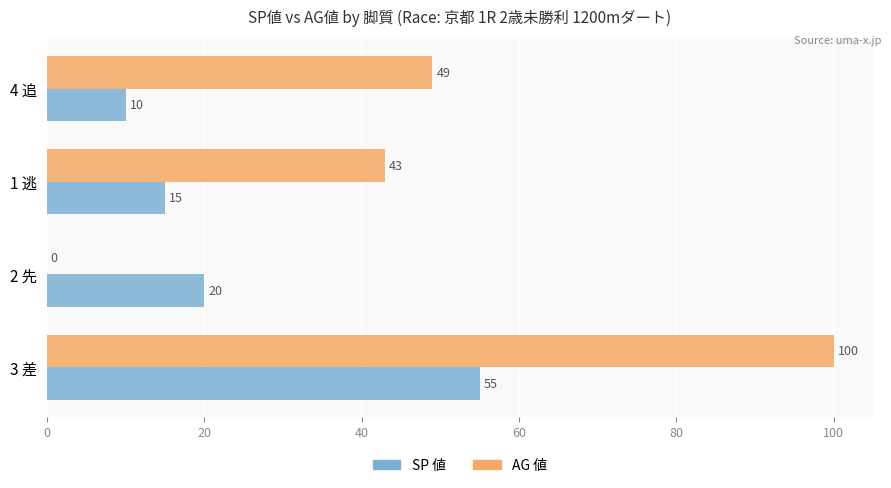

At which label is SP 値 closest to 32?

2 先